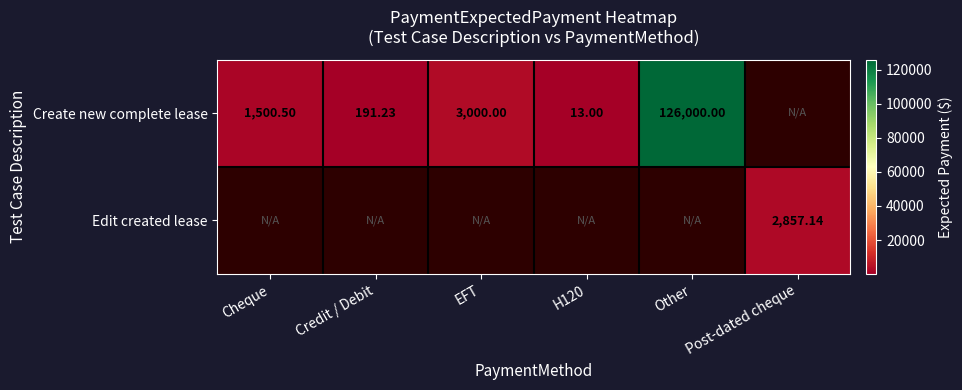

Is the value of Edit created lease at Post-dated cheque greater than the value of Create new complete lease at Cheque?

Yes